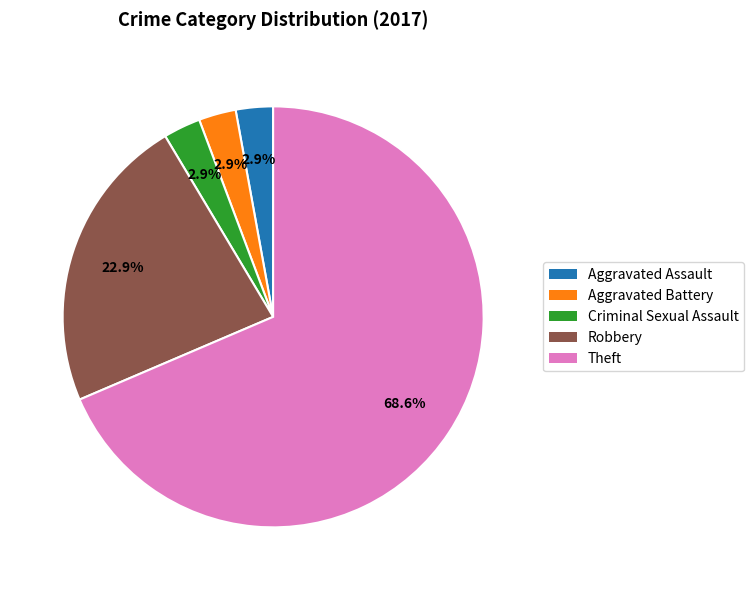

Is there a majority slice in this chart?

Yes